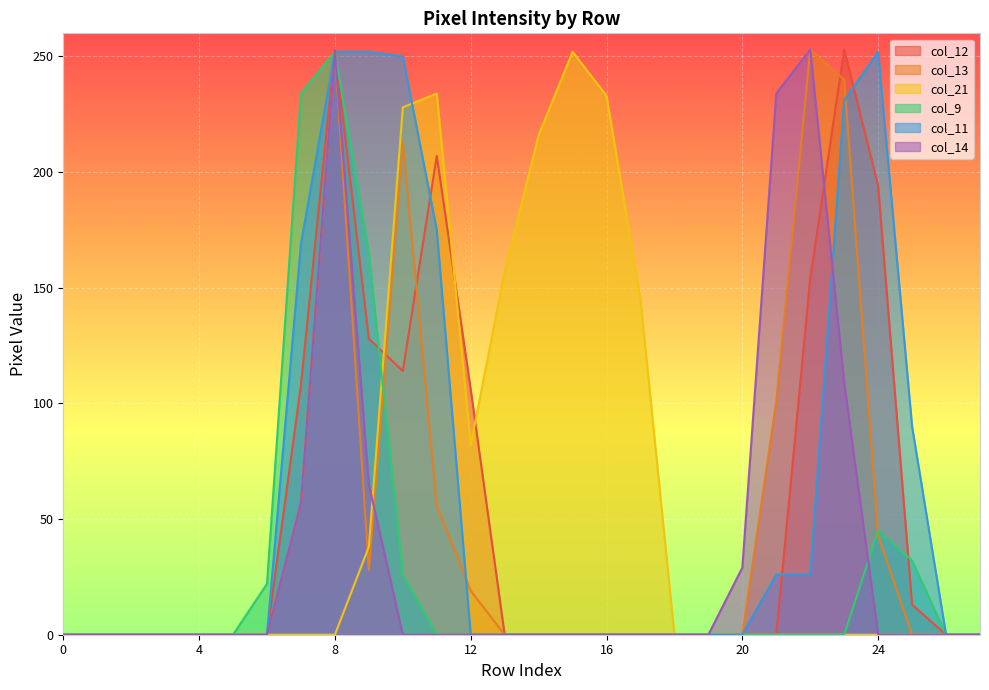

What is the value of the col_13 point at the 24th from the left?

240